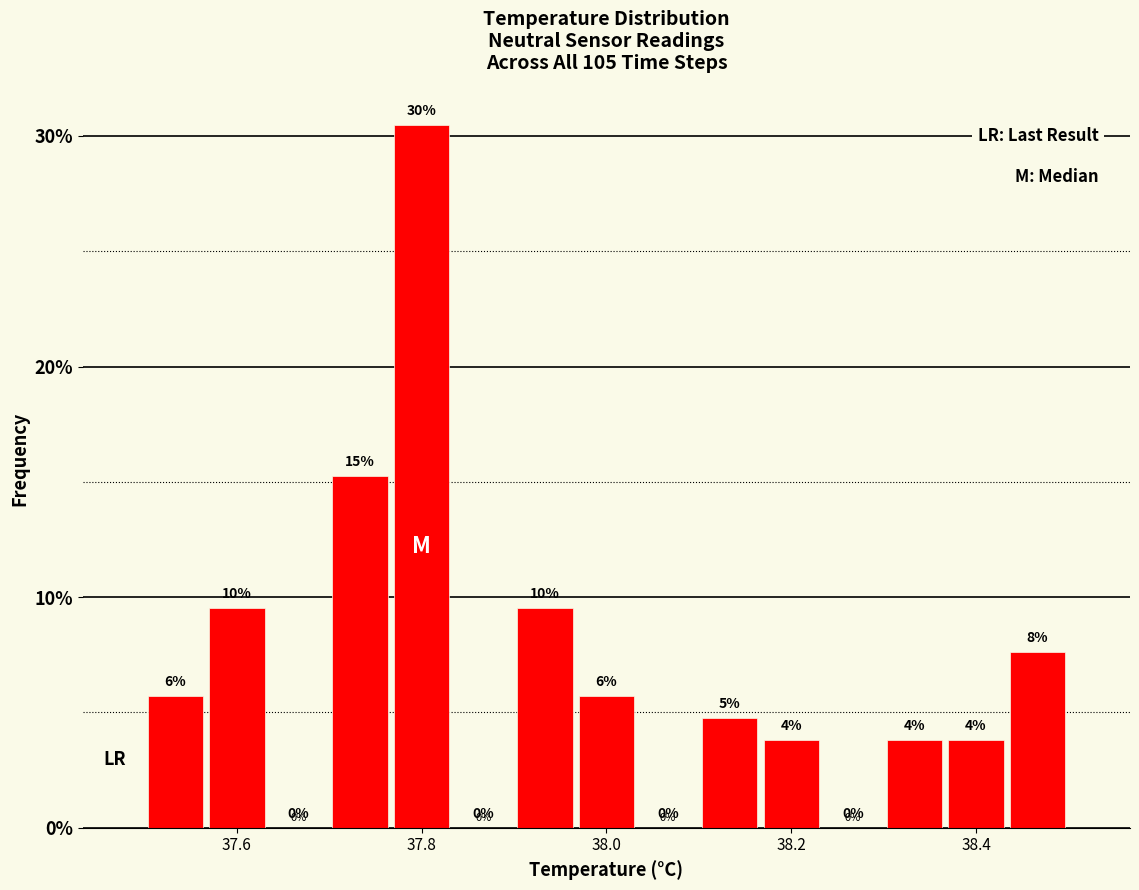

Around what value on the x-axis is the tallest bar? Give the approximate position of its centre, as read against the axis.

37.80